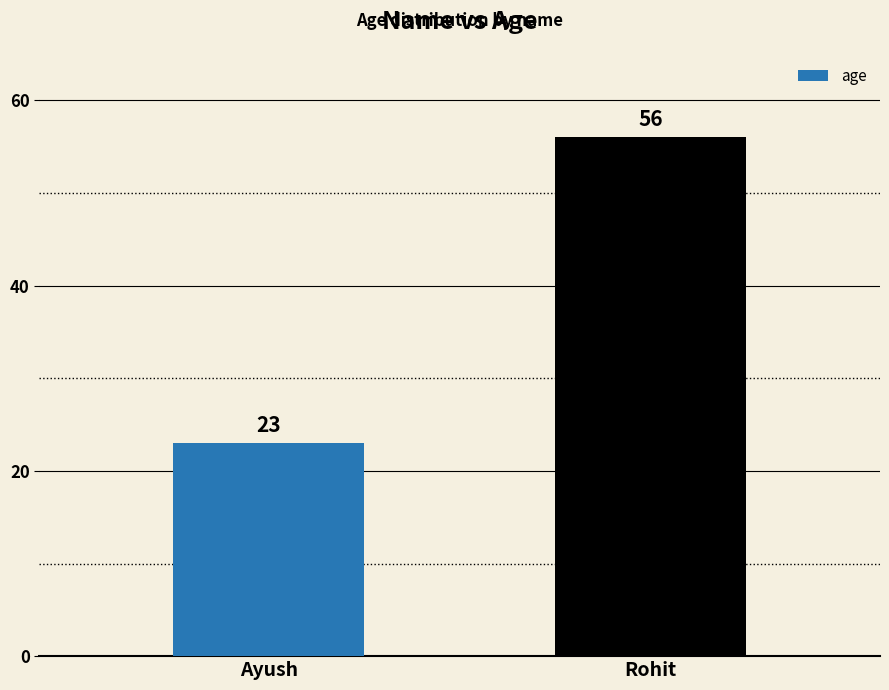

The value at Ayush is 6. True or false?

False